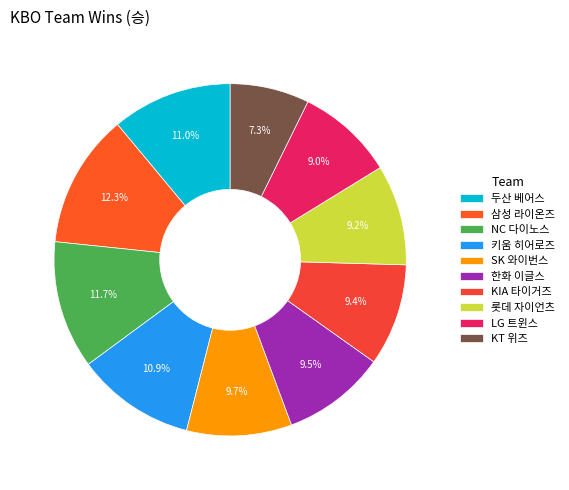

What percentage is the NC 다이노스 slice, to the nearest percent?

12%